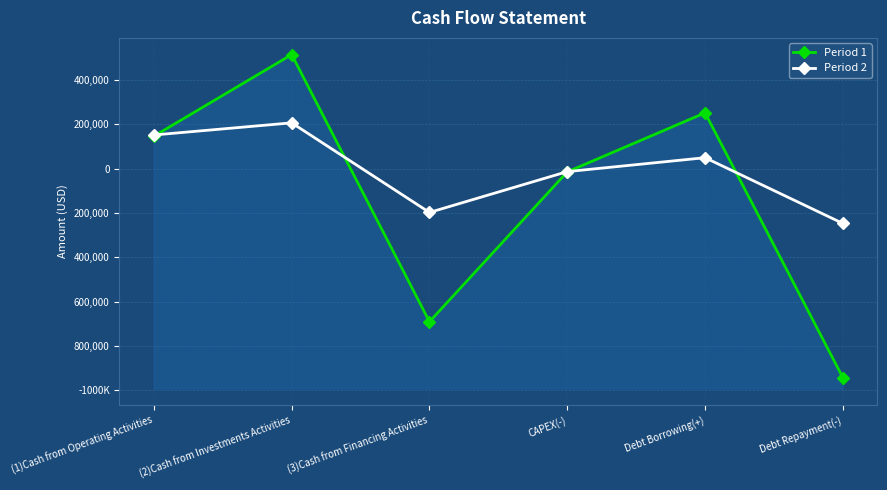

Where is the first local maximum for Period 1?

(2)Cash from Investments Activities